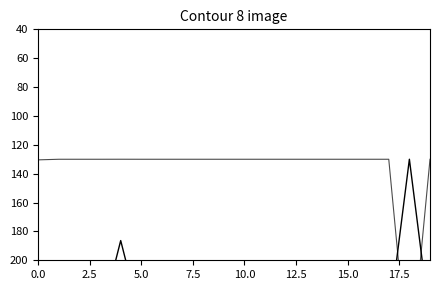

What is the maximum value shown in the chart?

280.0